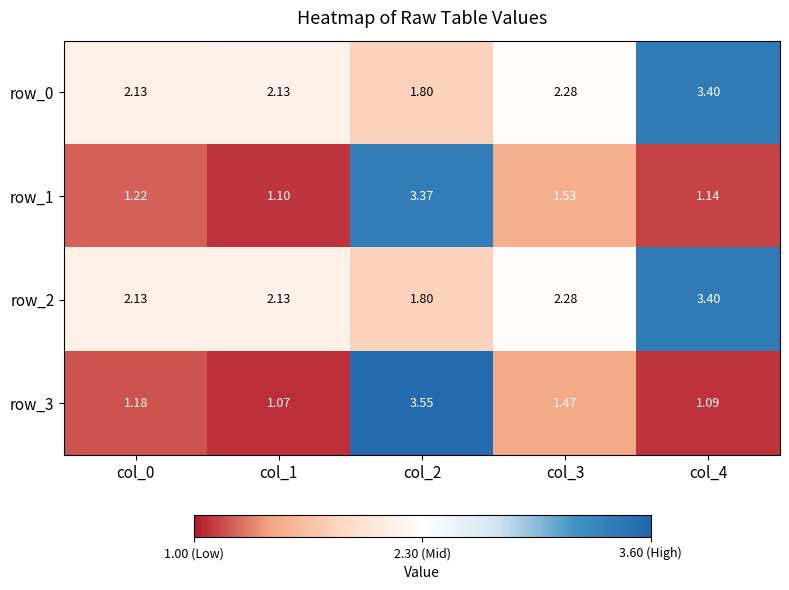

Is the value of row_2 at col_3 greater than the value of row_3 at col_0?

Yes